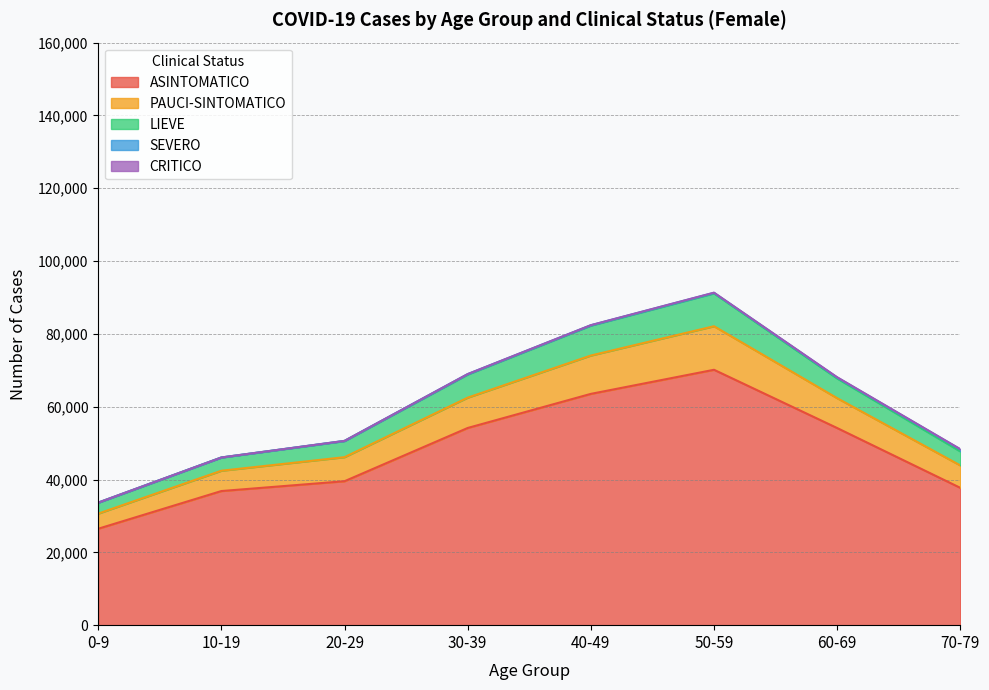

Does the chart have visible grid lines?

Yes